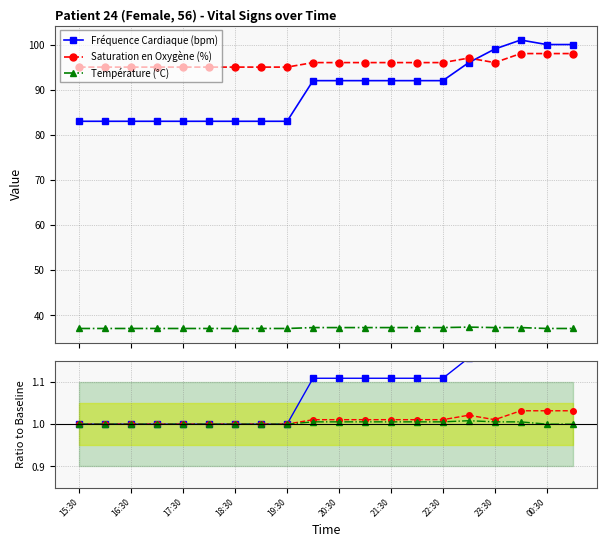

List the labels in order of Saturation en Oxygène (%) value, smallest first.

15:30, 16:30, 17:30, 18:30, 19:30, 20:30, 21:30, 22:30, 23:30, 00:30, 10, 11, 12, 13, 14, 16, 15, 17, 18, 19